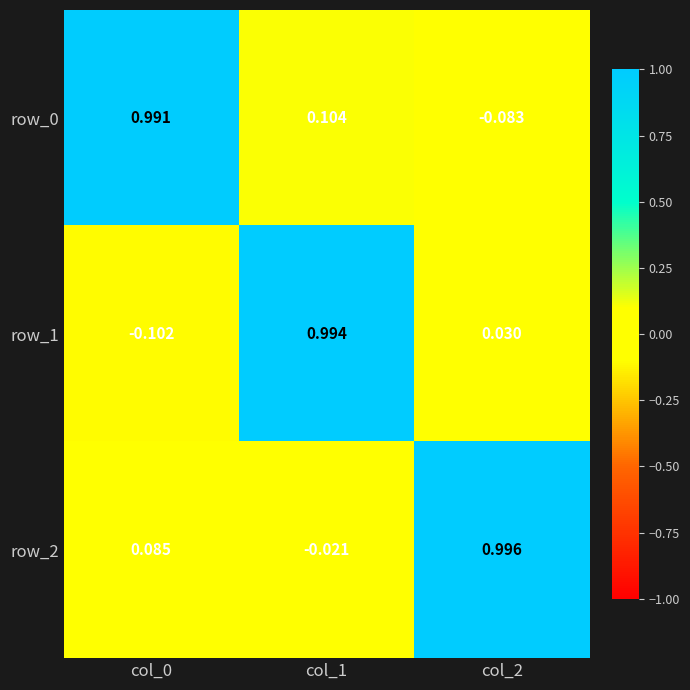

Is the value of row_1 at col_0 greater than the value of row_2 at col_2?

No